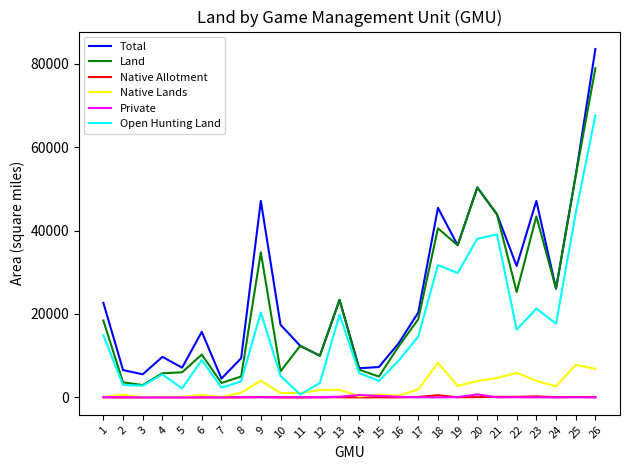

How many interior local valleys does the Total series have?

8